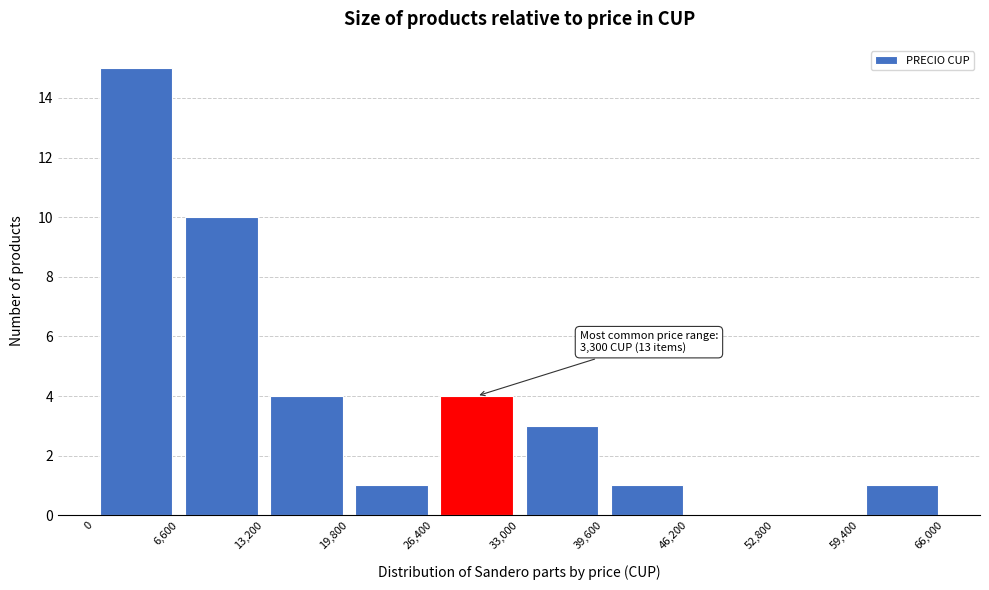

Over which range of the x-axis is the bar tallest?

0 to 6,600